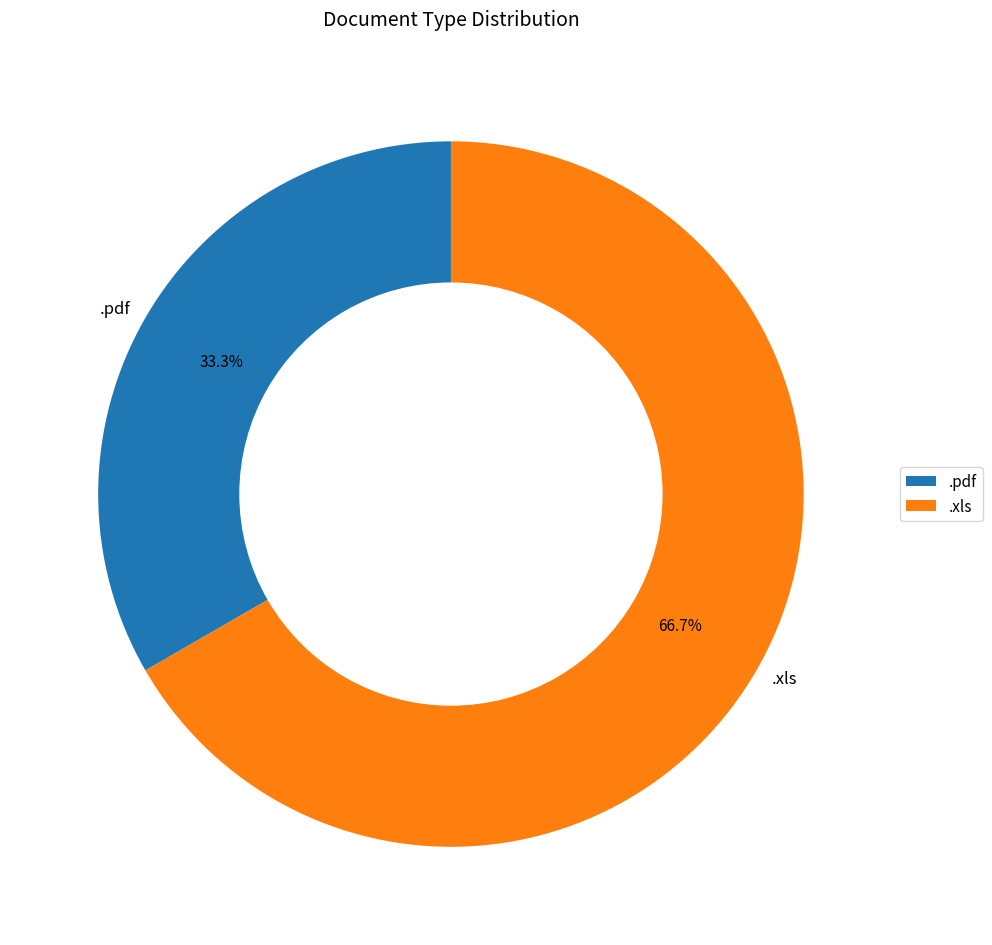

Count the number of slices in the pie.

2